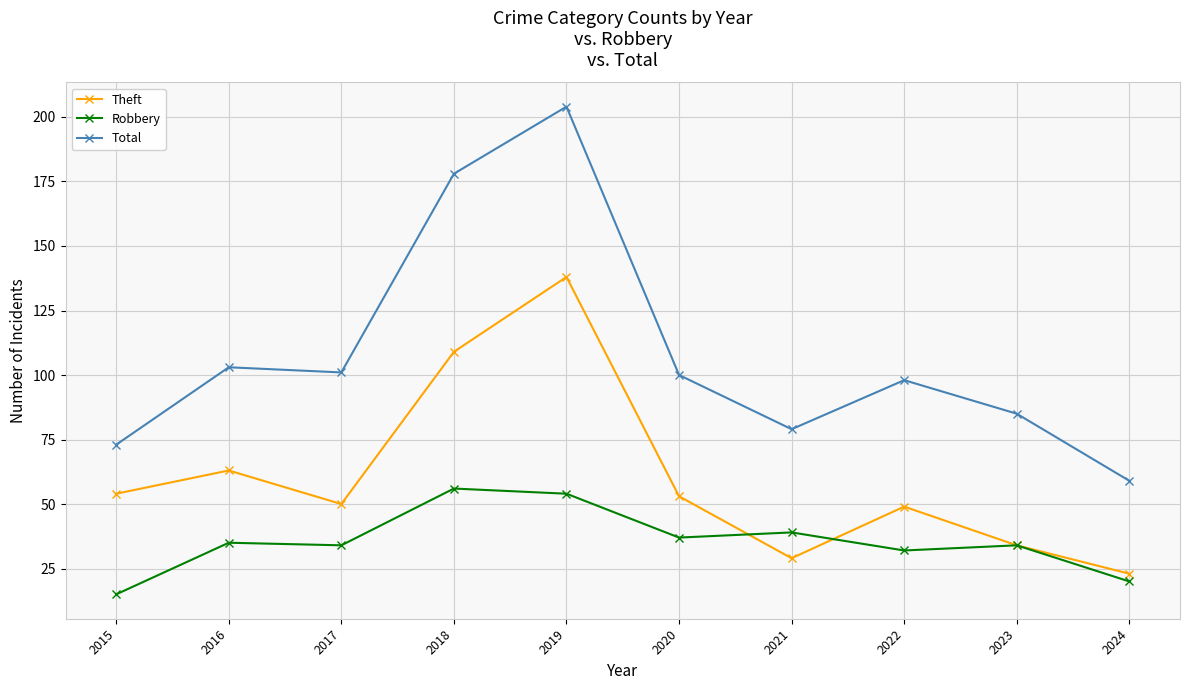

Is the value of Total at 2018 greater than the value of Theft at 2017?

Yes